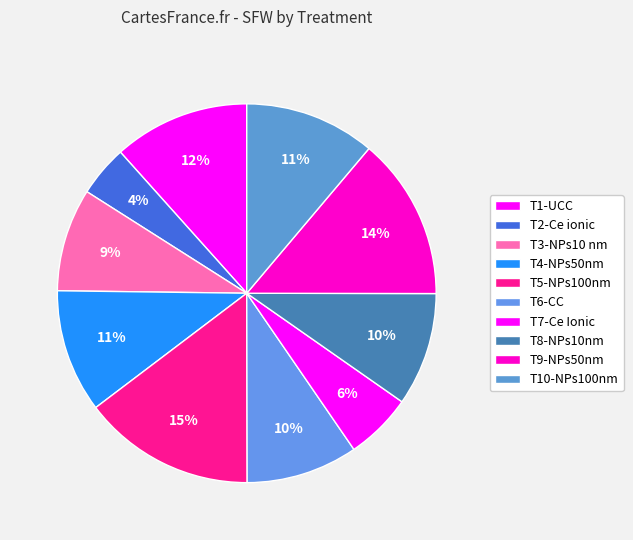

Rank the categories by value from highest to lowest.

T5-NPs100nm, T9-NPs50nm, T1-UCC, T10-NPs100nm, T4-NPs50nm, T8-NPs10nm, T6-CC, T3-NPs10 nm, T7-Ce Ionic, T2-Ce ionic